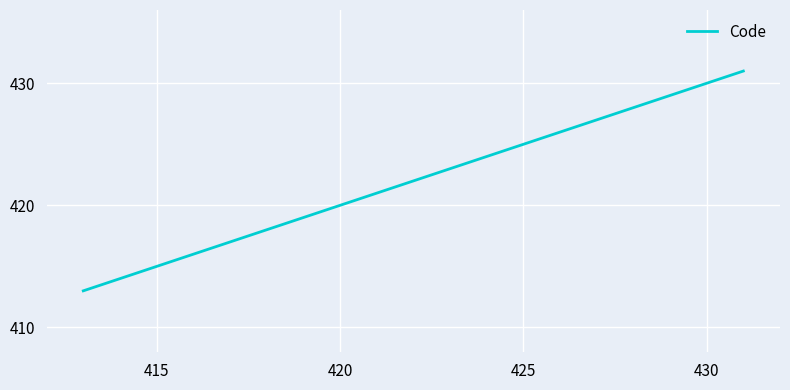

What is the difference between the maximum and minimum values?

18